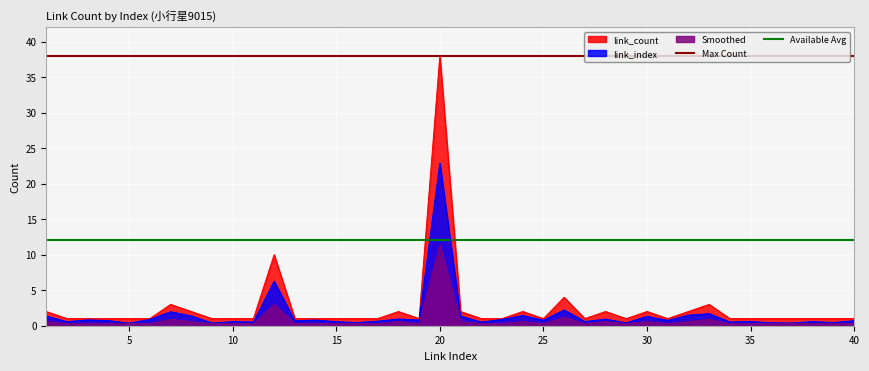

What is the sum of all Available Avg values?

24